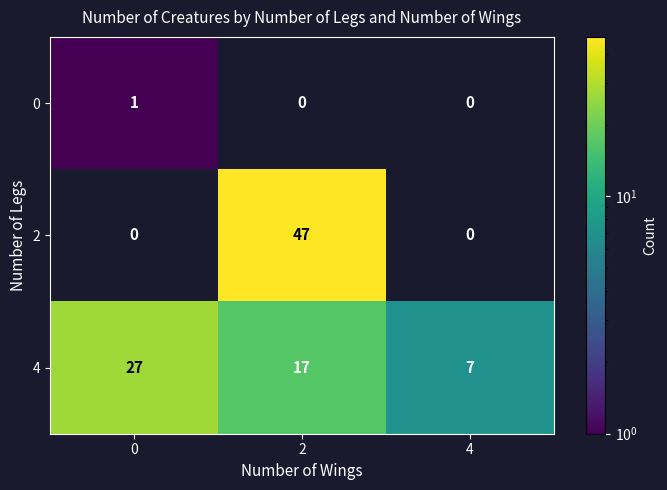

Is it true that 4 equals 40.6 at 0?

False